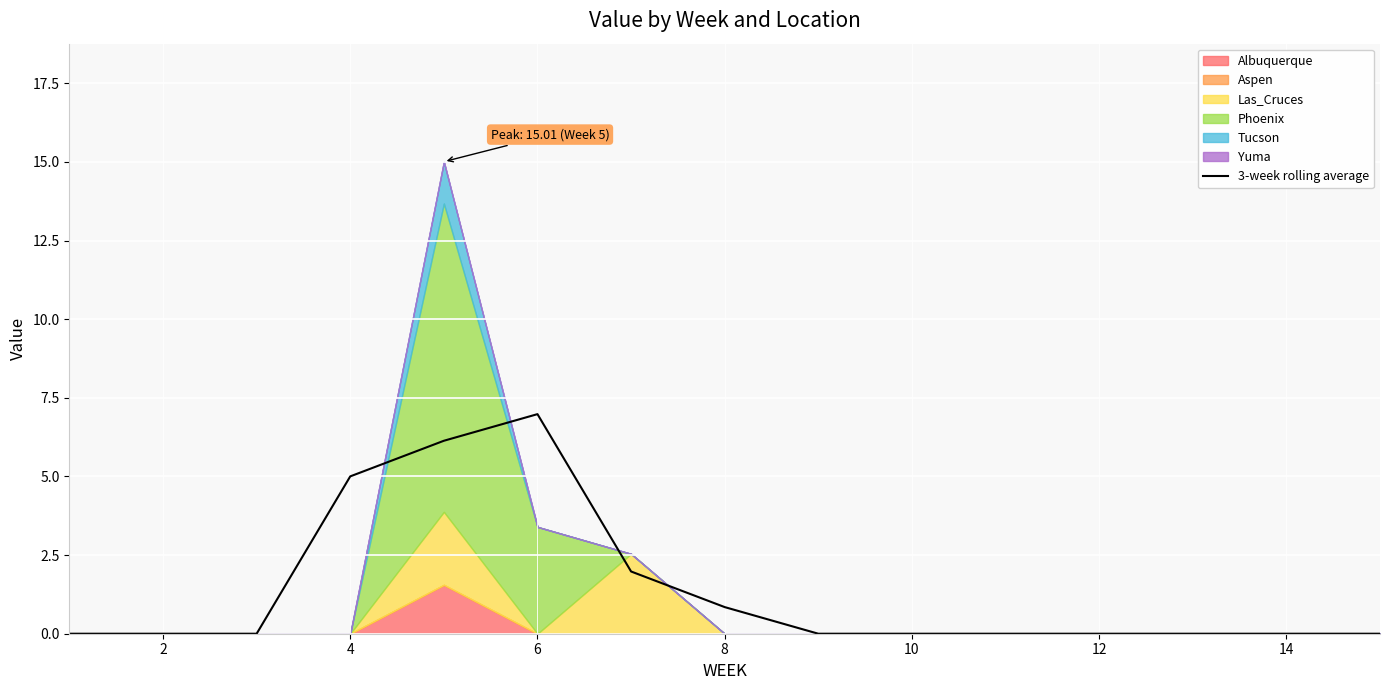

The 3-week rolling average series shows 3.2 at 12. True or false?

False